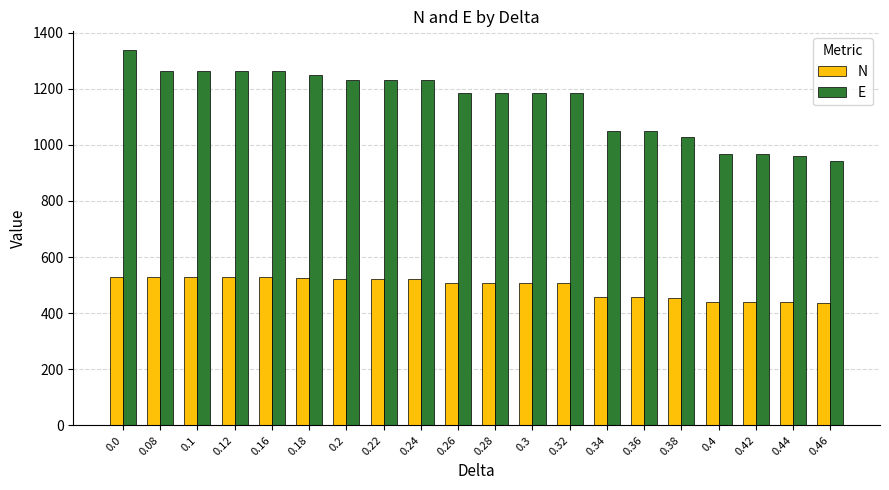

The value of E at 0.32 is 1898. True or false?

False